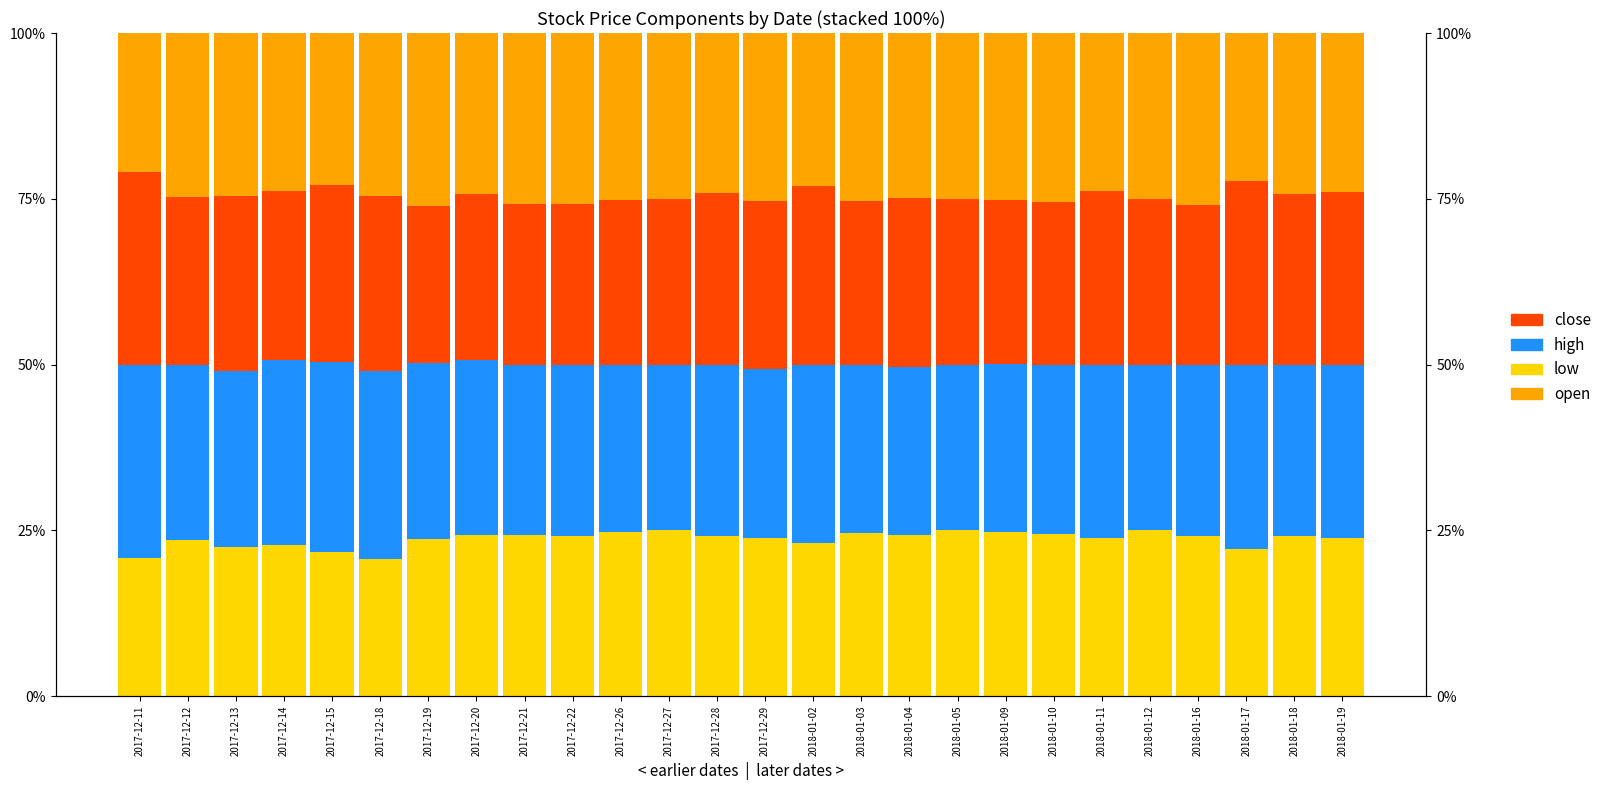

What is the difference between the high values at 2017-12-29 and 2017-12-12?

1.1